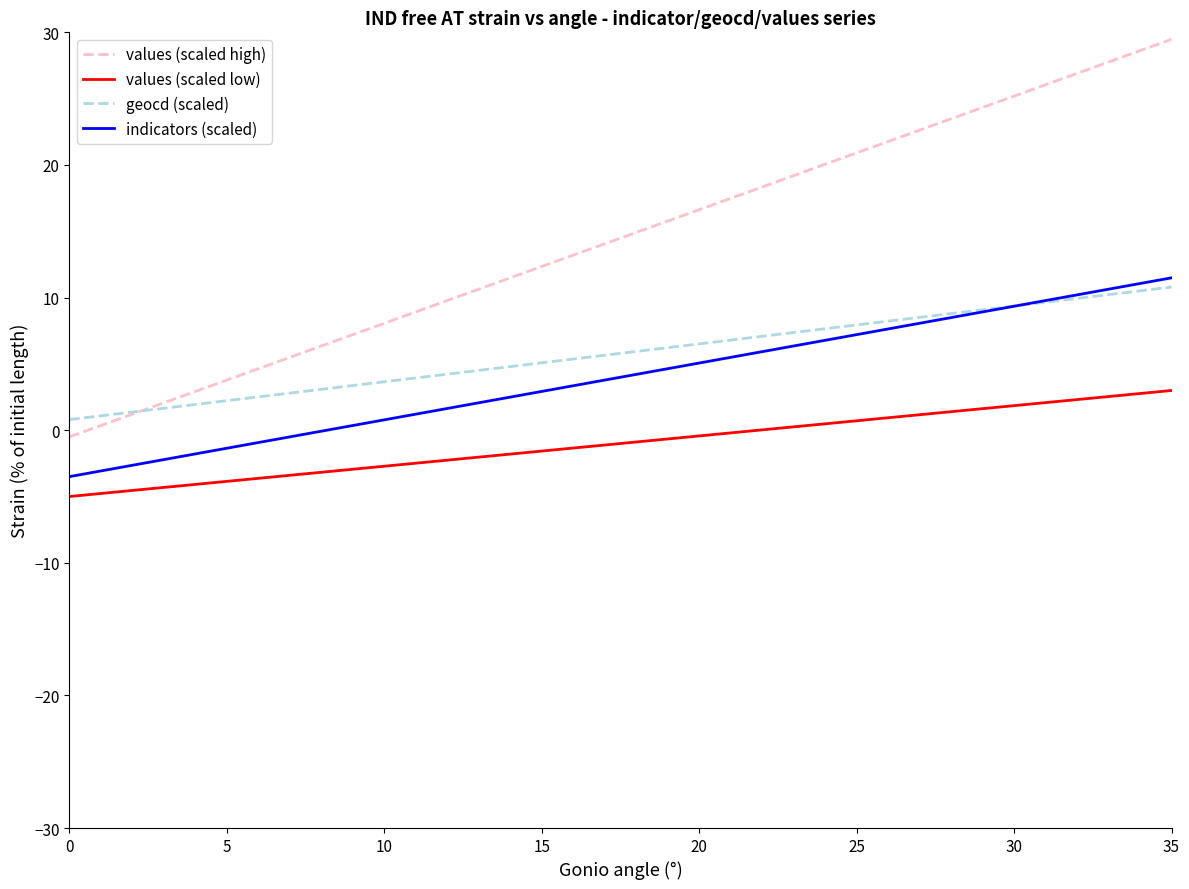

Which series has the largest range (max minus min)?

values (scaled high)